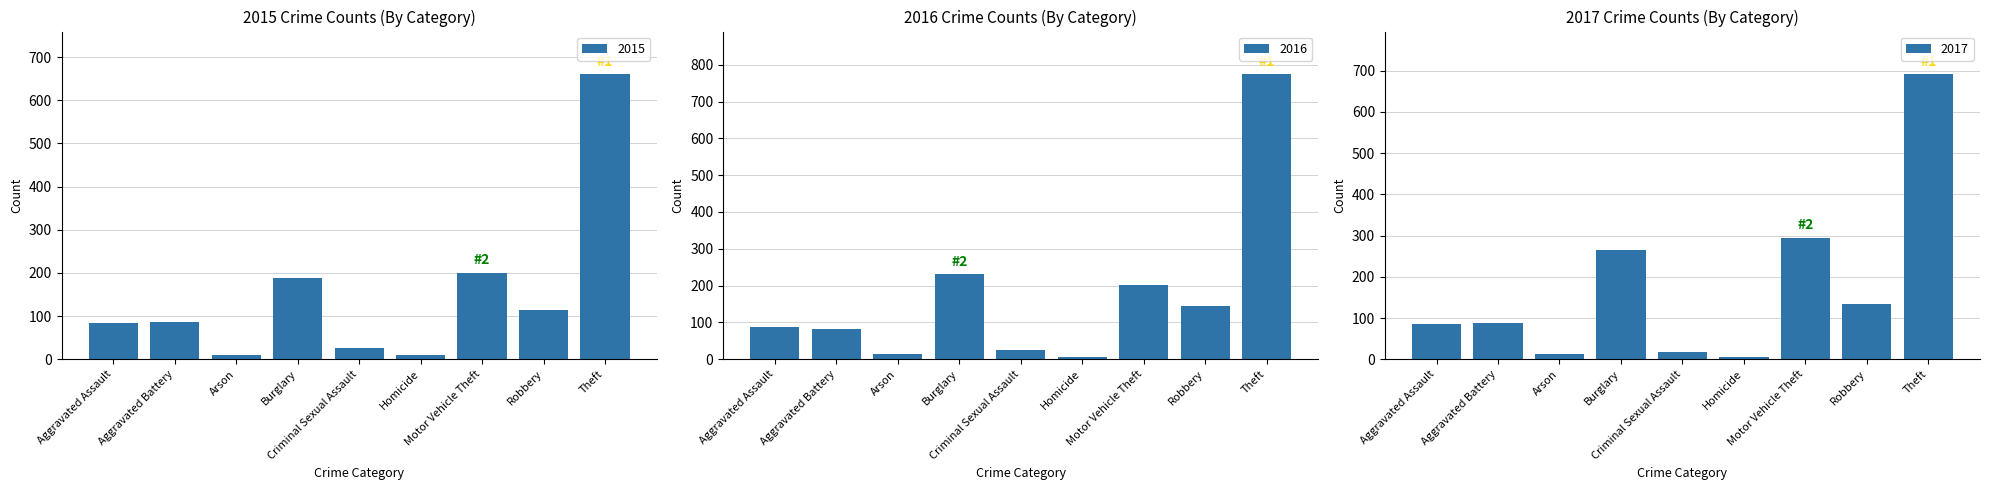

How many groups of bars are there?

9